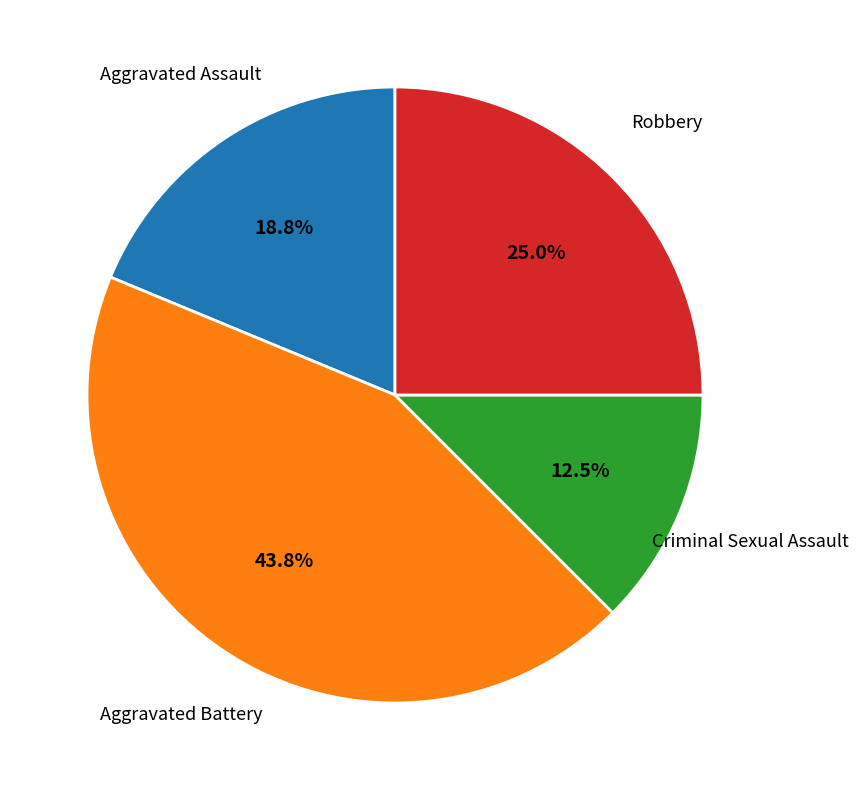

The Aggravated Assault slice represents 6% of the pie. True or false?

False